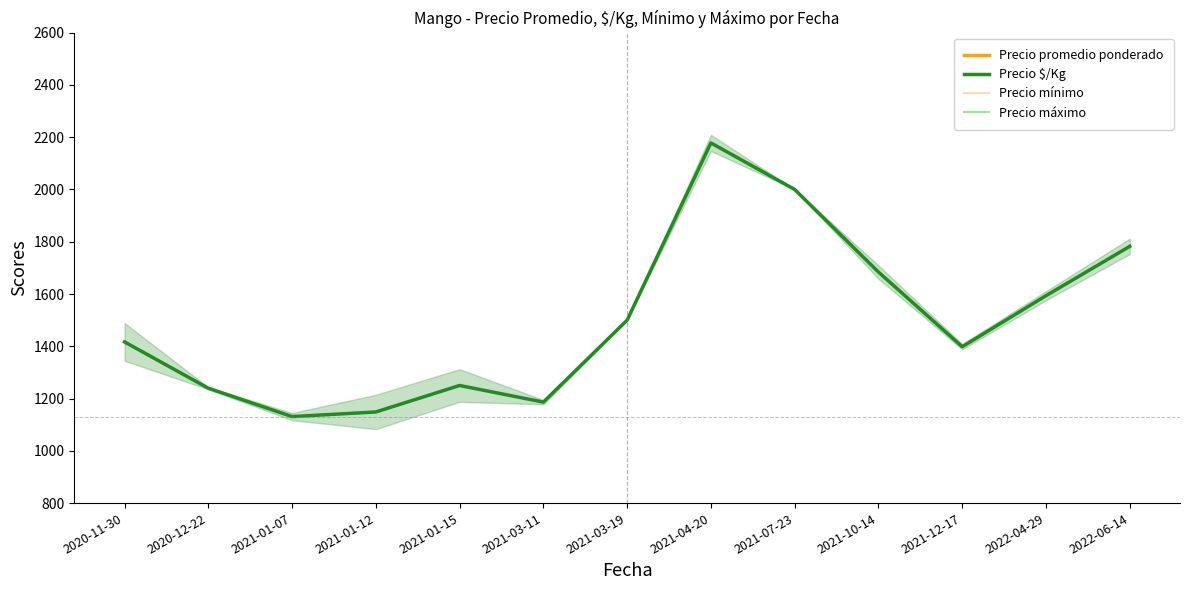

Which label corresponds to the smallest value in the chart?

2021-01-07